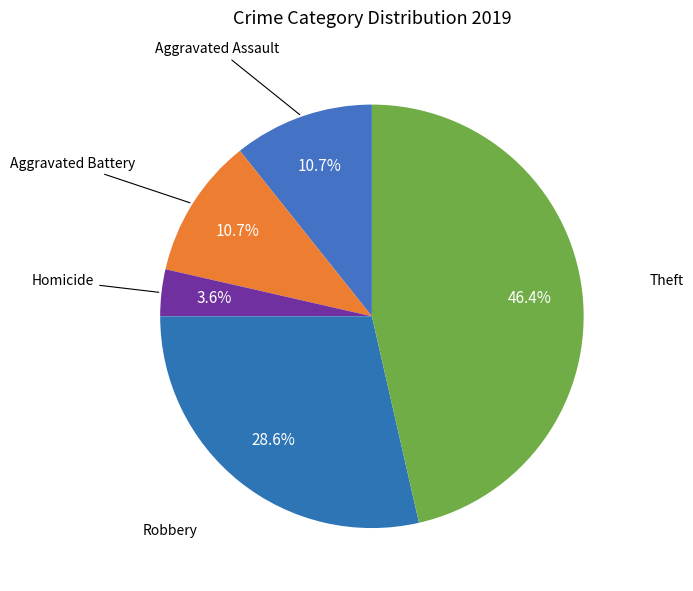

Is Theft the majority of the pie?

No